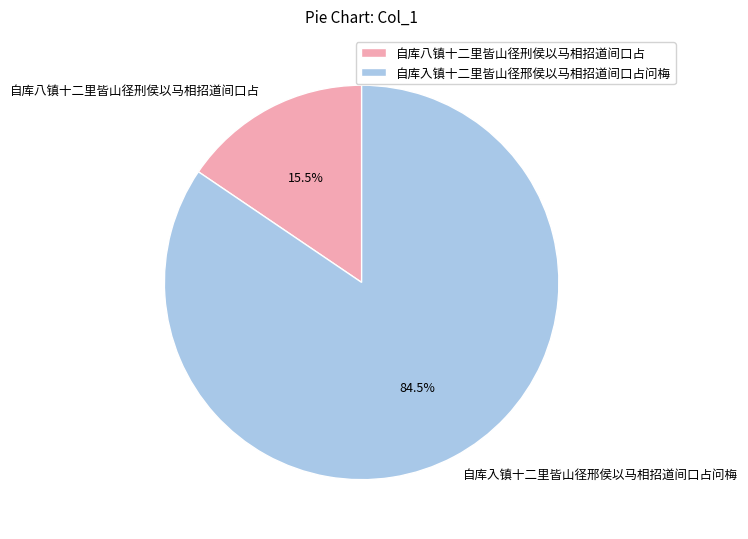

Combined, do 自库八镇十二里皆山径刑侯以马相招道间口占 and 自库入镇十二里皆山径邢侯以马相招道间口占问梅 account for over 50%?

Yes